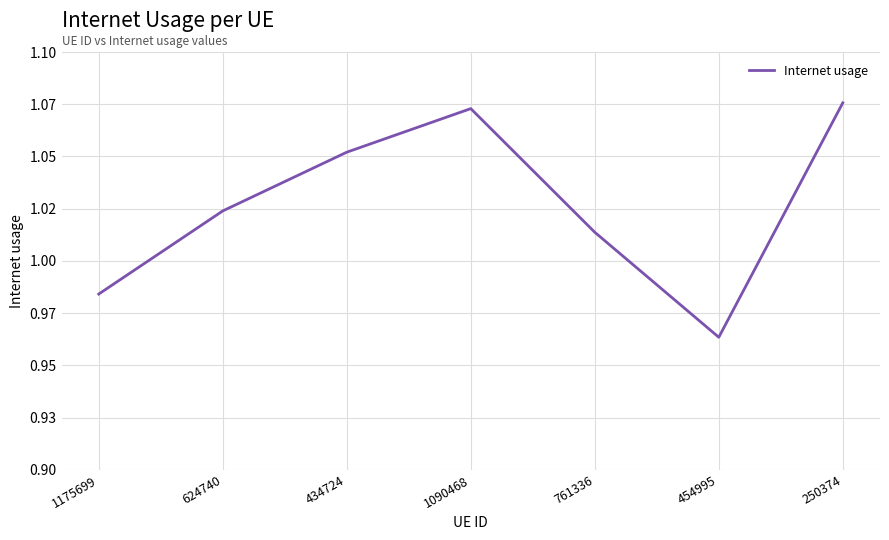

Does the chart have visible grid lines?

Yes